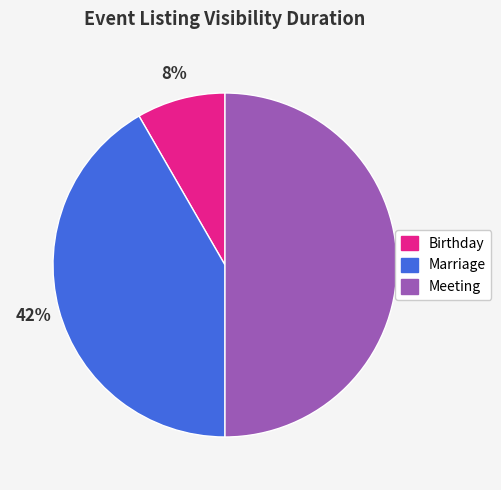

The Marriage slice represents 32% of the pie. True or false?

False